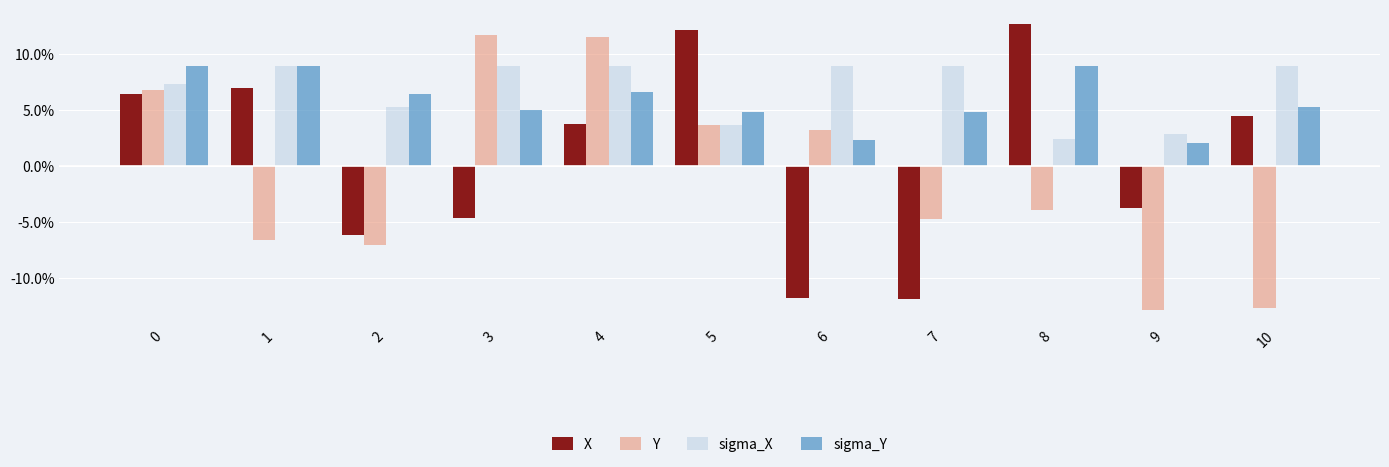

How many positive values does the Y series have?

5